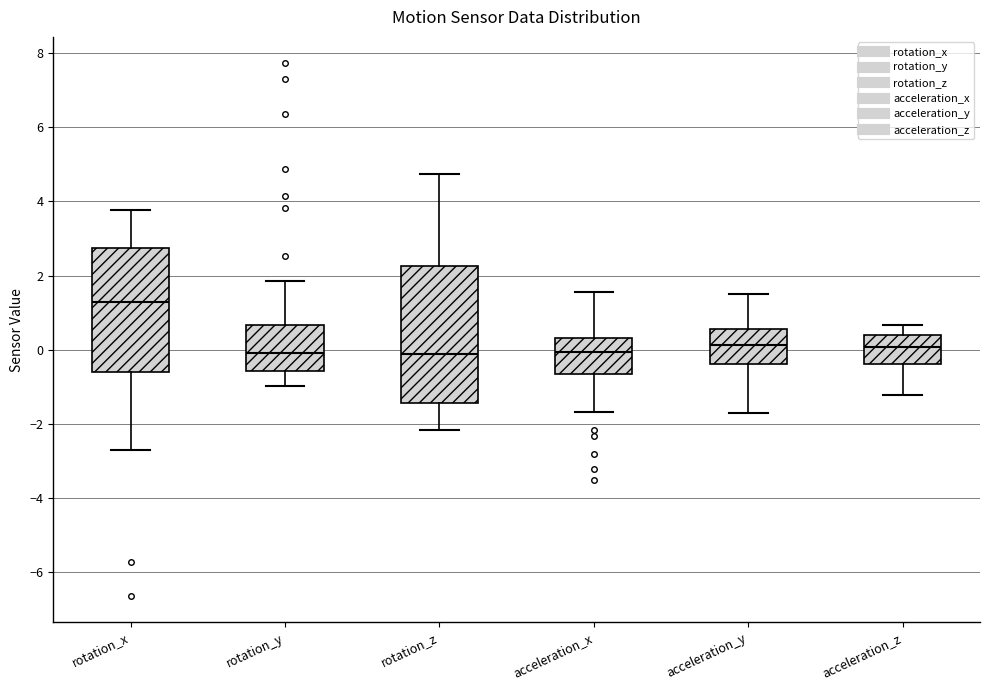

Reading left to right, read every box against the y-axis: the position of its median line, the range the box covers, and the ends of its whiskers. The values are not printed on the chart, so give them approximately, as read against the axis.

rotation_x: median 1.2, box -0.6 to 2.8, whiskers -2.8 to 3.8
rotation_y: median 0.0, box -0.6 to 0.6, whiskers -1.0 to 1.8
rotation_z: median -0.2, box -1.4 to 2.2, whiskers -2.2 to 4.8
acceleration_x: median 0.0, box -0.6 to 0.4, whiskers -1.6 to 1.6
acceleration_y: median 0.2, box -0.4 to 0.6, whiskers -1.8 to 1.6
acceleration_z: median 0.0, box -0.4 to 0.4, whiskers -1.2 to 0.6